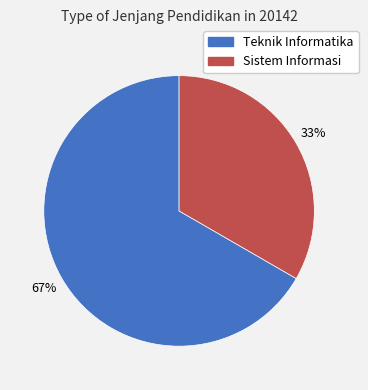

Which slice is the largest?

Teknik Informatika